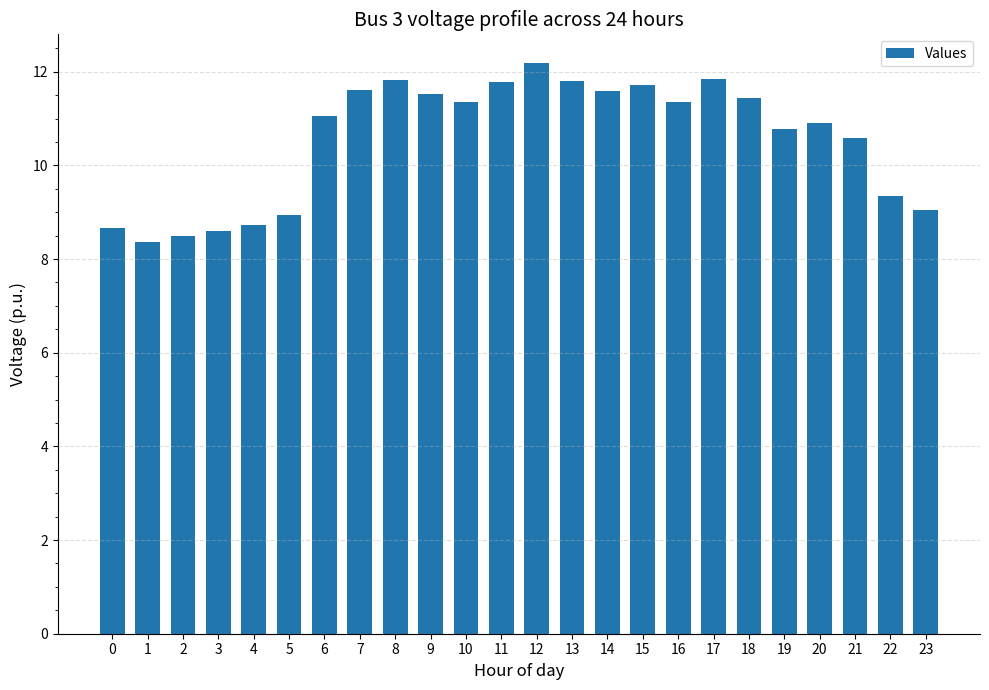

True or false: the data shows 11.9 at 17.

True